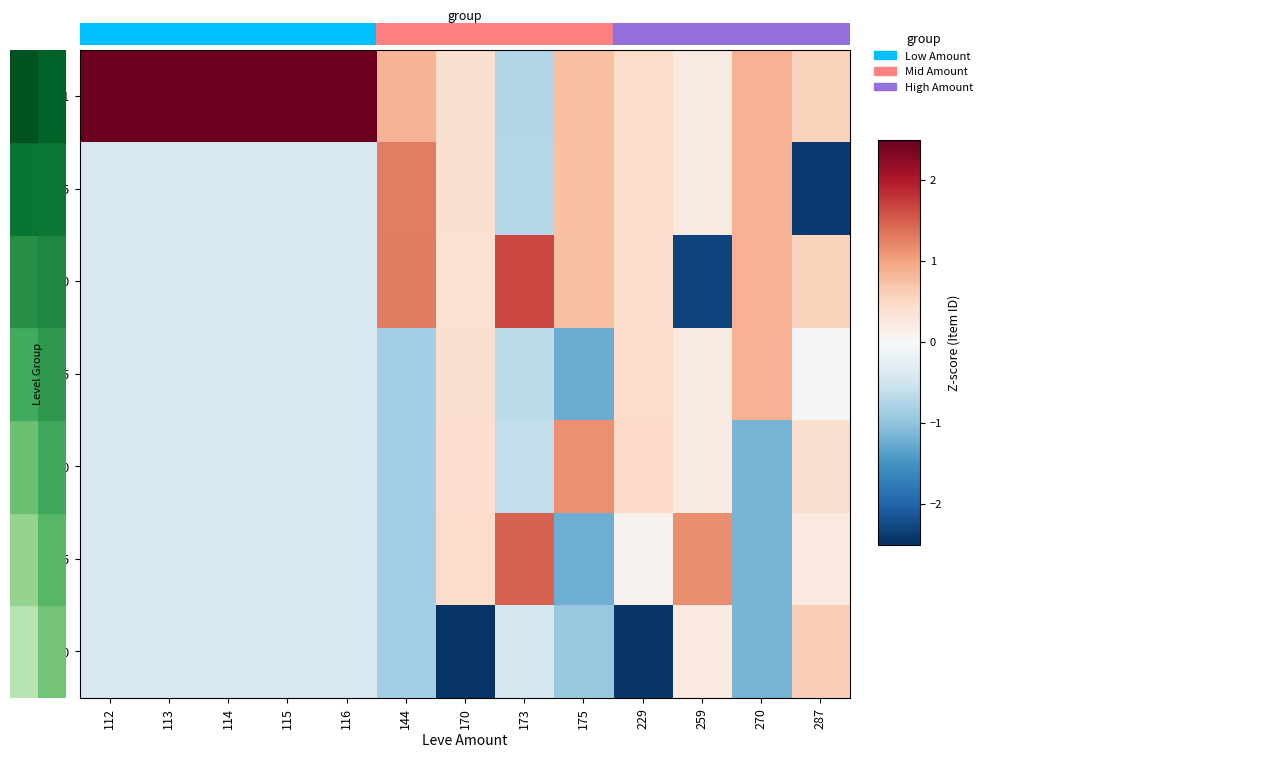

Which series has the widest spread of values?

Lv10